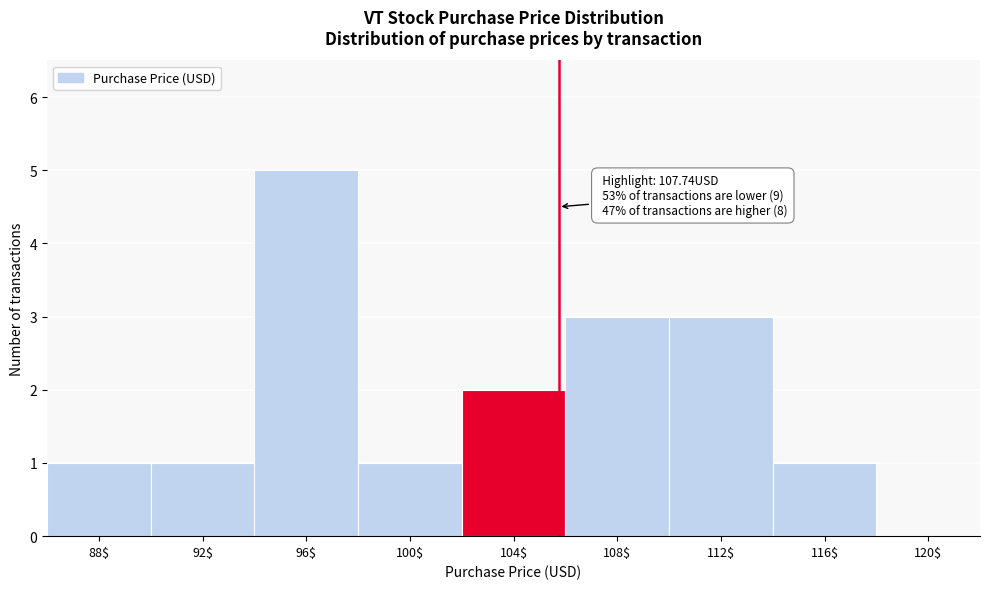

What is the sum of all values?

17